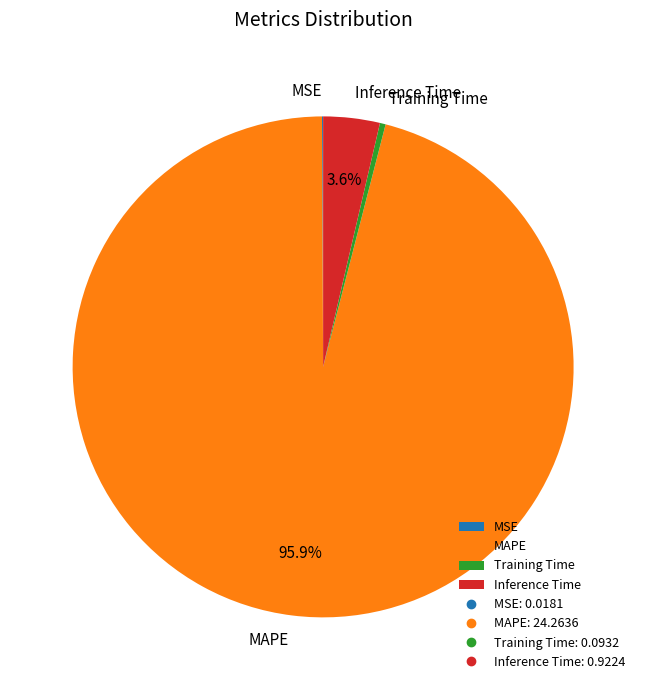

The Inference Time slice represents 4% of the pie. True or false?

True